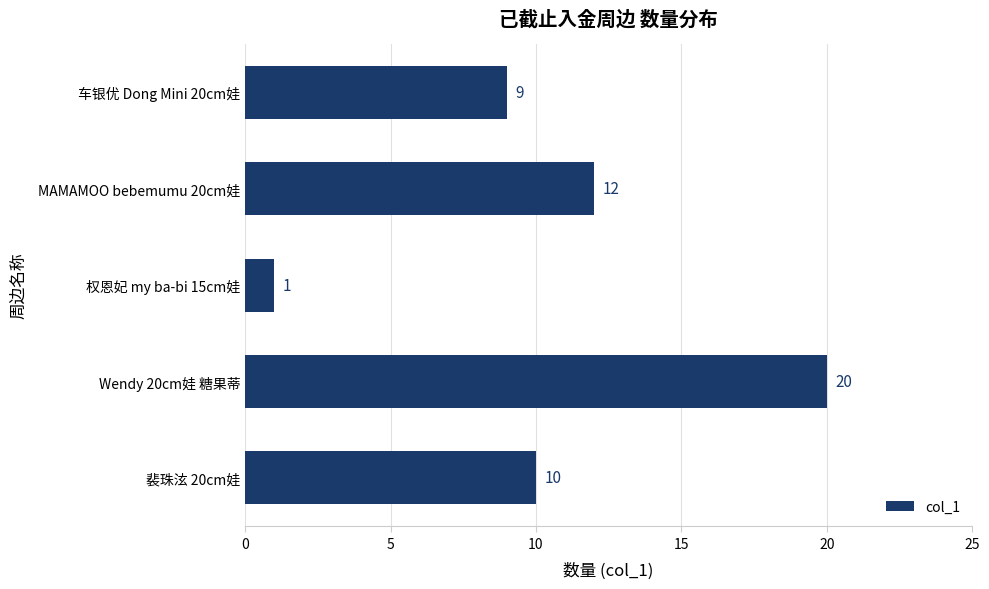

Are the bars grouped side by side (vs. stacked)?

No